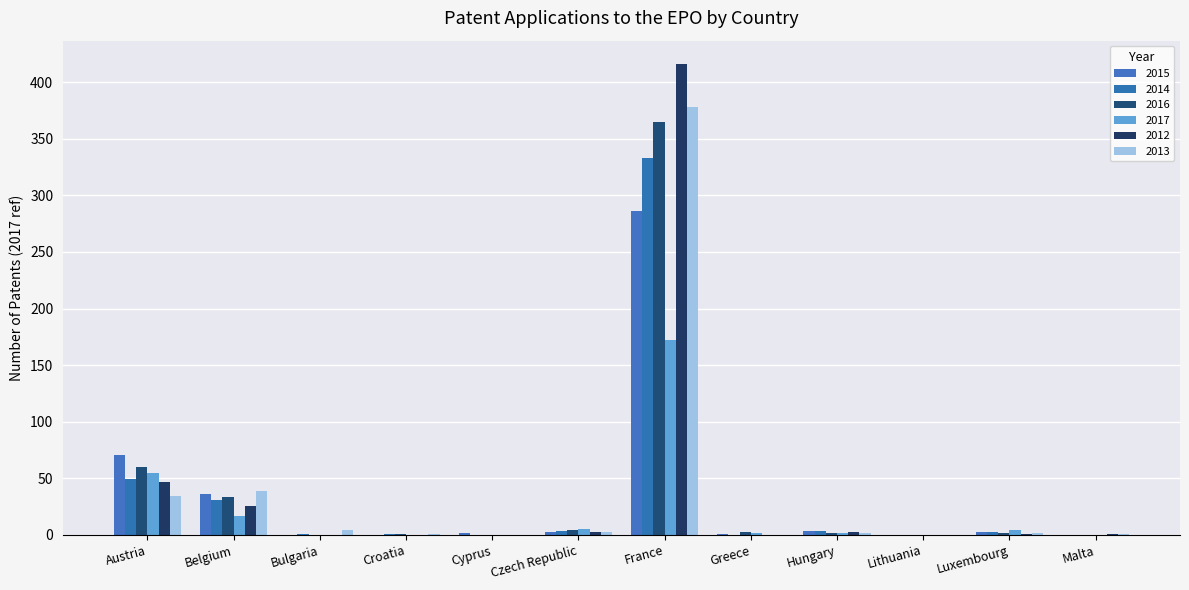

How many series are shown in this chart?

6